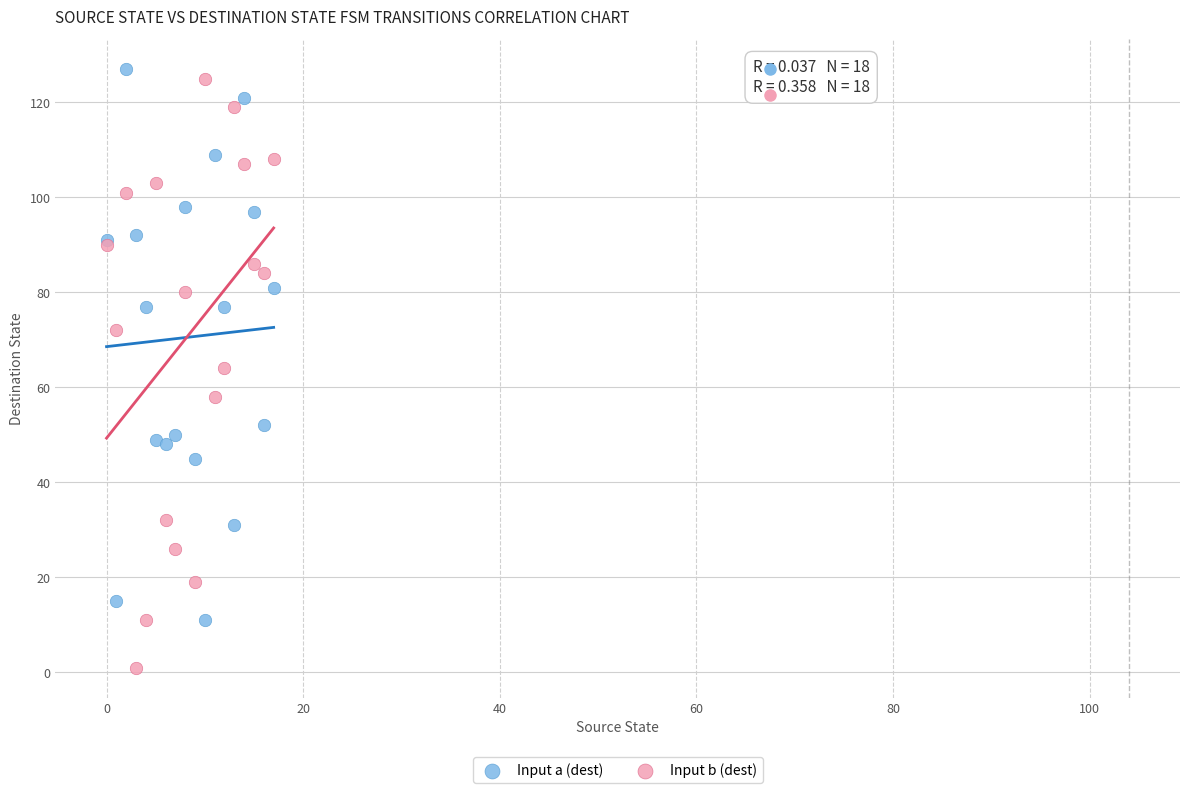

In the Input a (dest) series, what Y value is closest to 69?

77